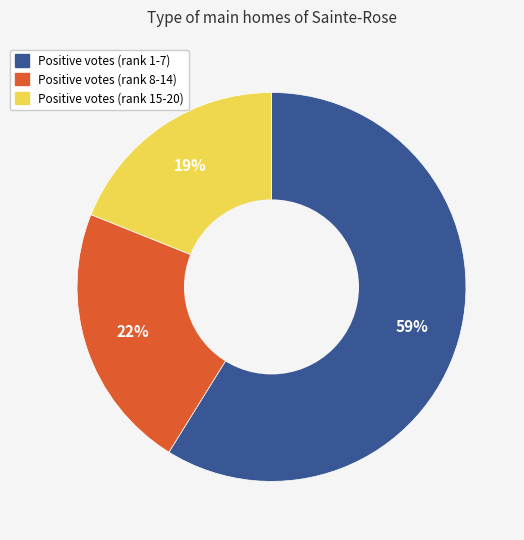

Is there a majority slice in this chart?

Yes